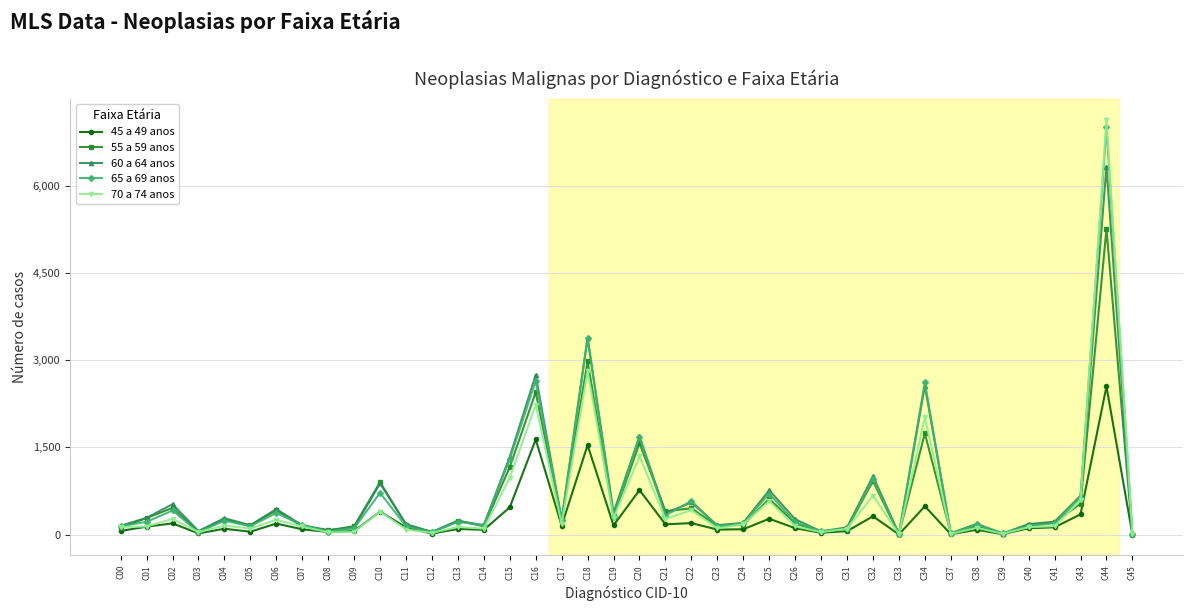

What is the difference between the maximum and second lowest values in the 45 a 49 anos series?

2545